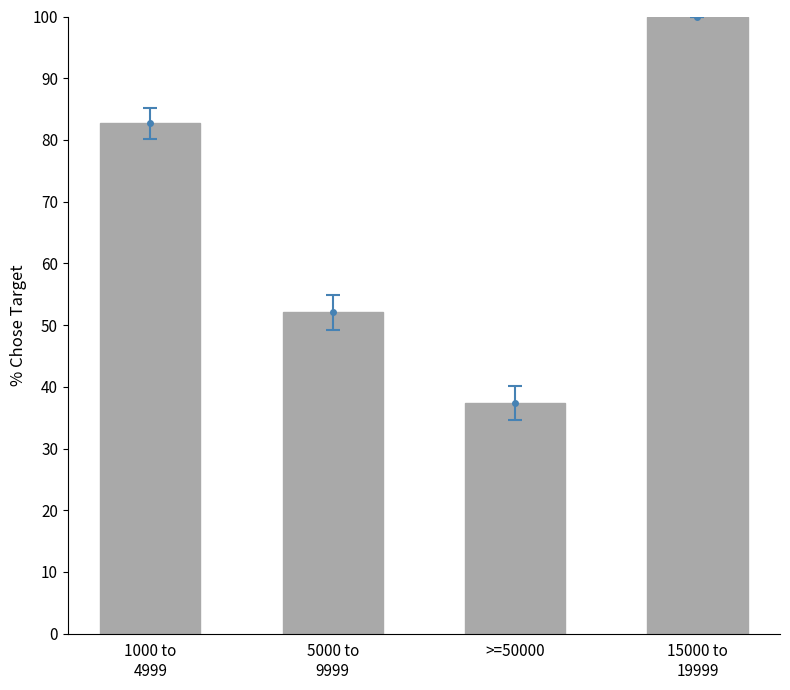

Between 15000 to
19999 and >=50000, which is larger?

15000 to
19999